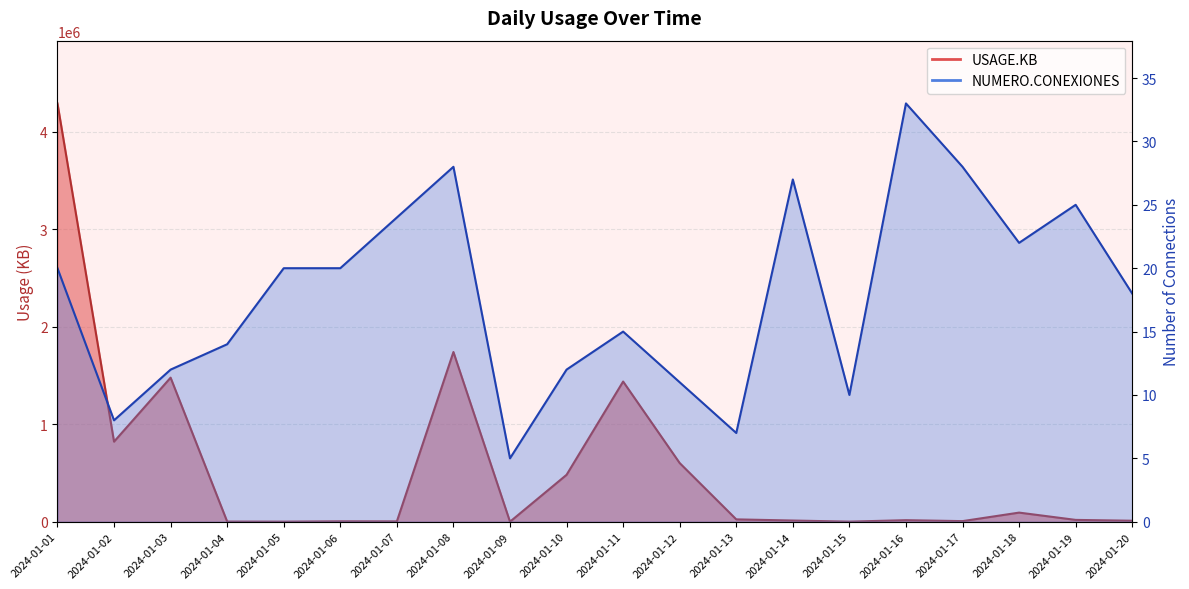

List the series in order of their peak value, lowest first.

NUMERO.CONEXIONES, USAGE.KB